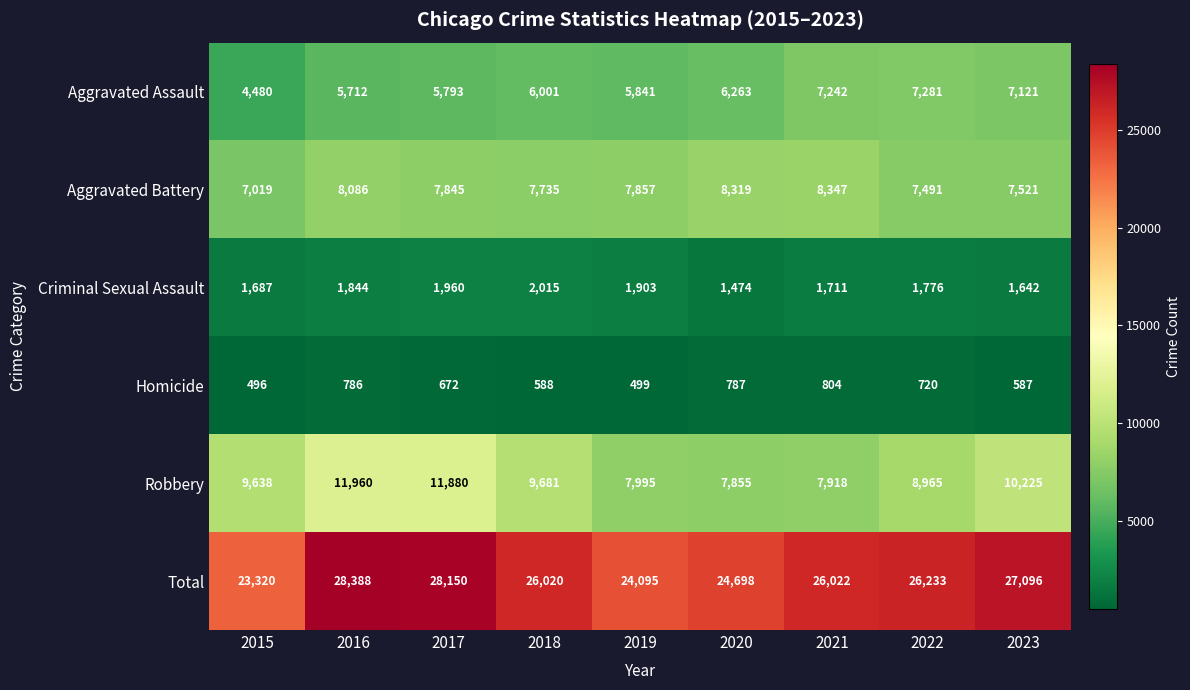

What is the difference between the second highest and minimum values in the Aggravated Battery series?

1300